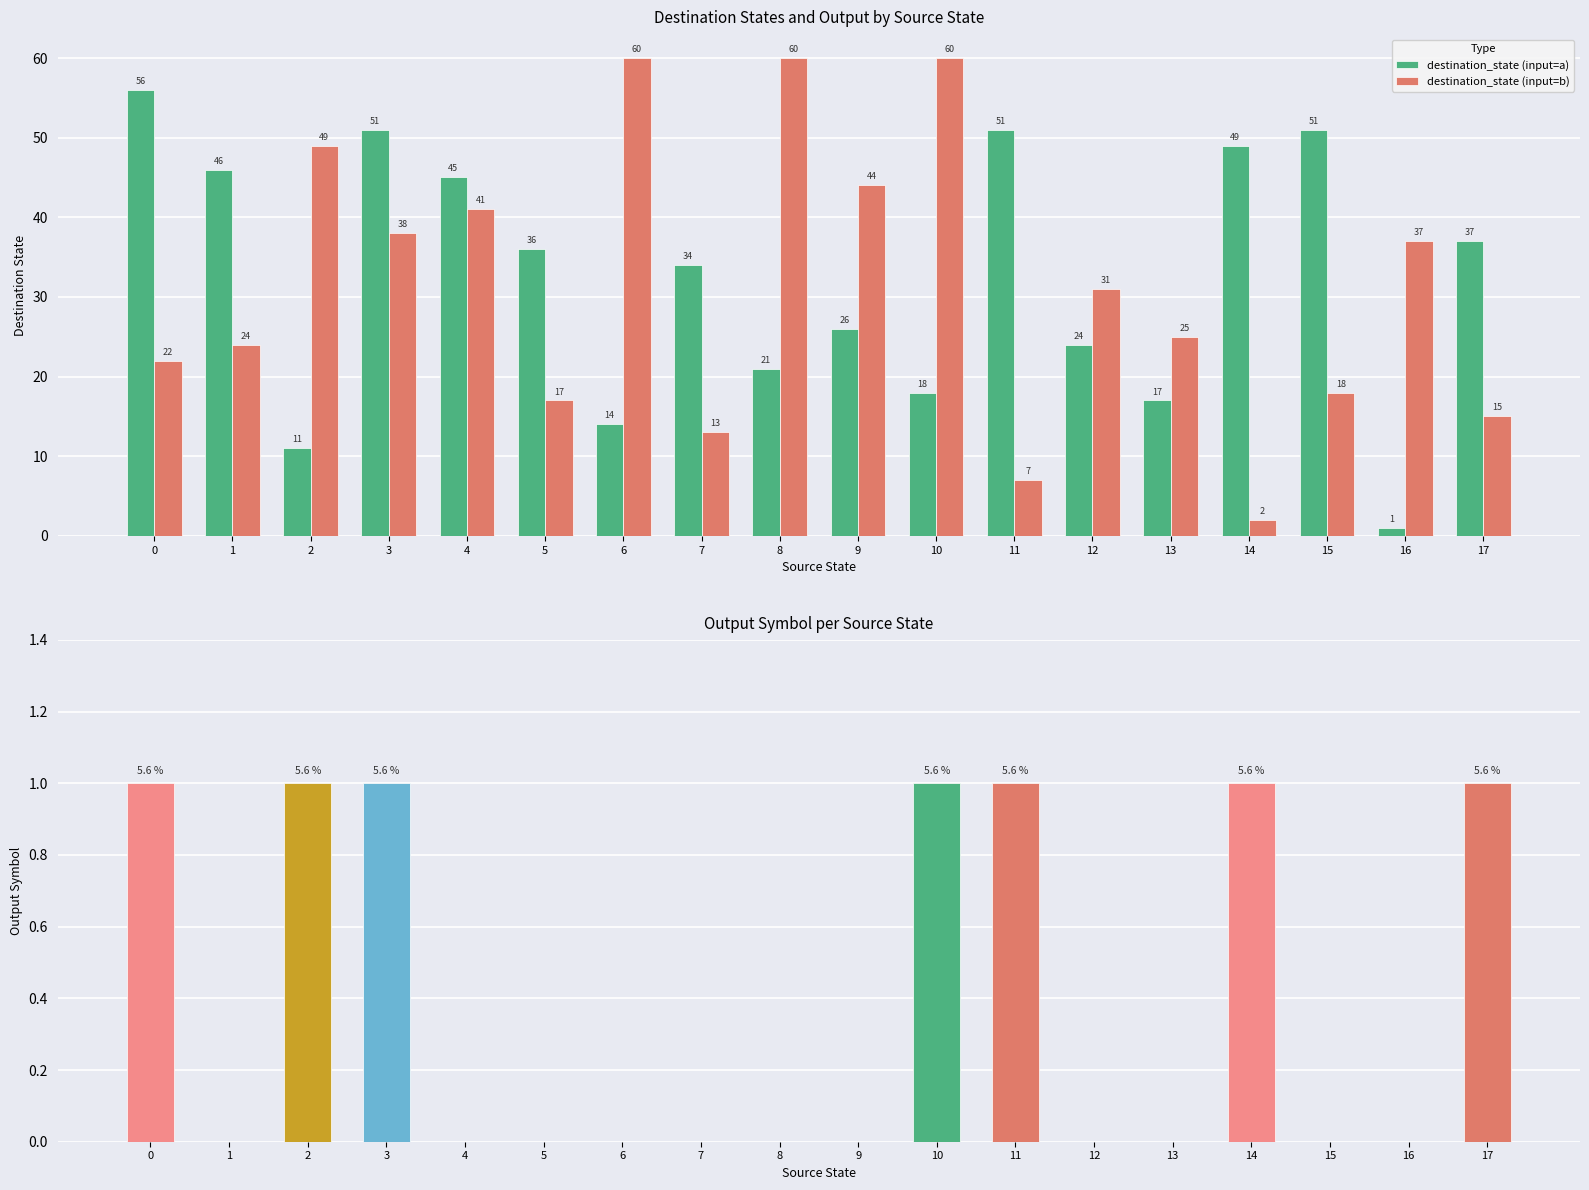

What is the value of the destination_state (input=b) bar at the 15th from the left?

2